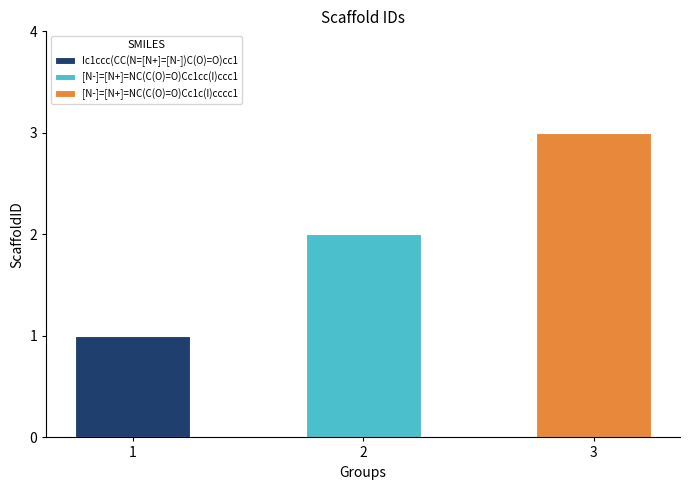

The value at [N-]=[N+]=NC(C(O)=O)Cc1c(I)cccc1 is 5. True or false?

False